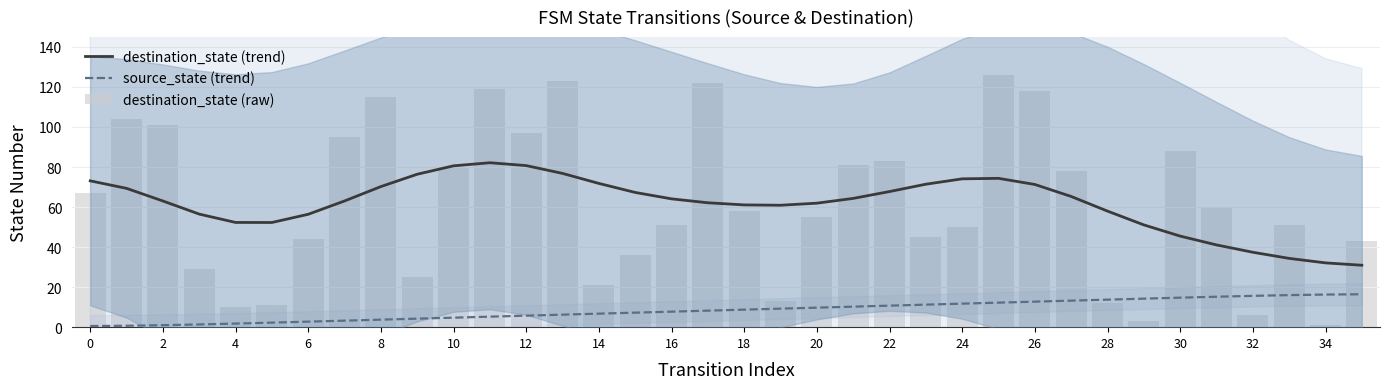

What is the sum of the destination_state (raw) values at 0 and 22?

150.0